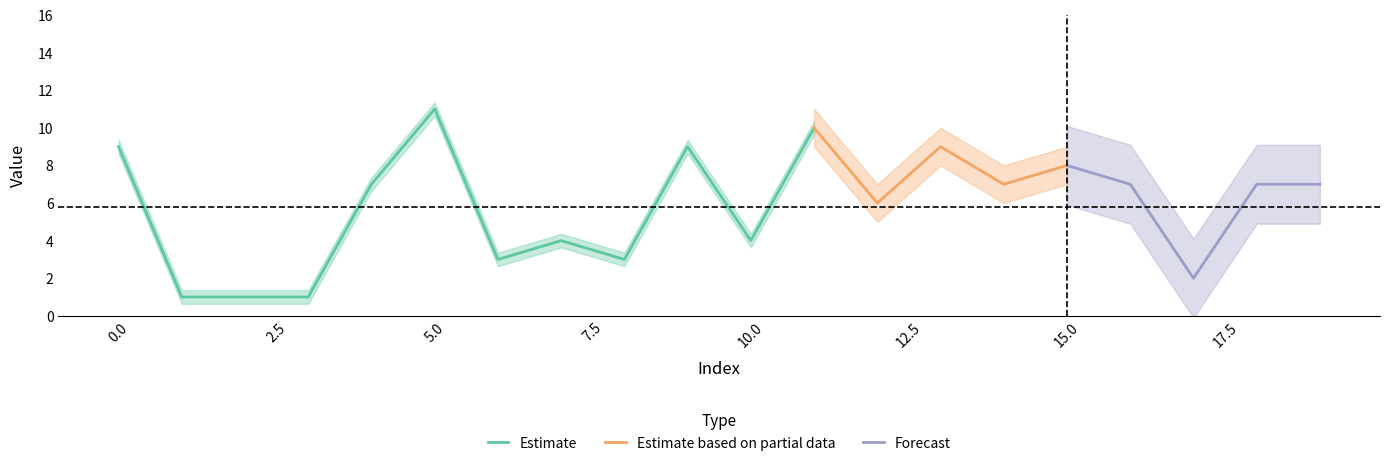

Count the values in the range 3 to 9.

14